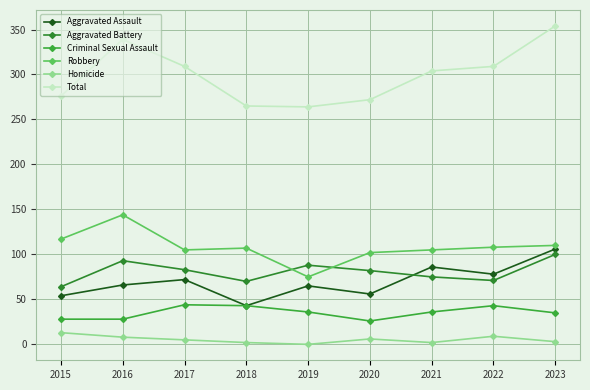

Count the number of categories in the chart.

9